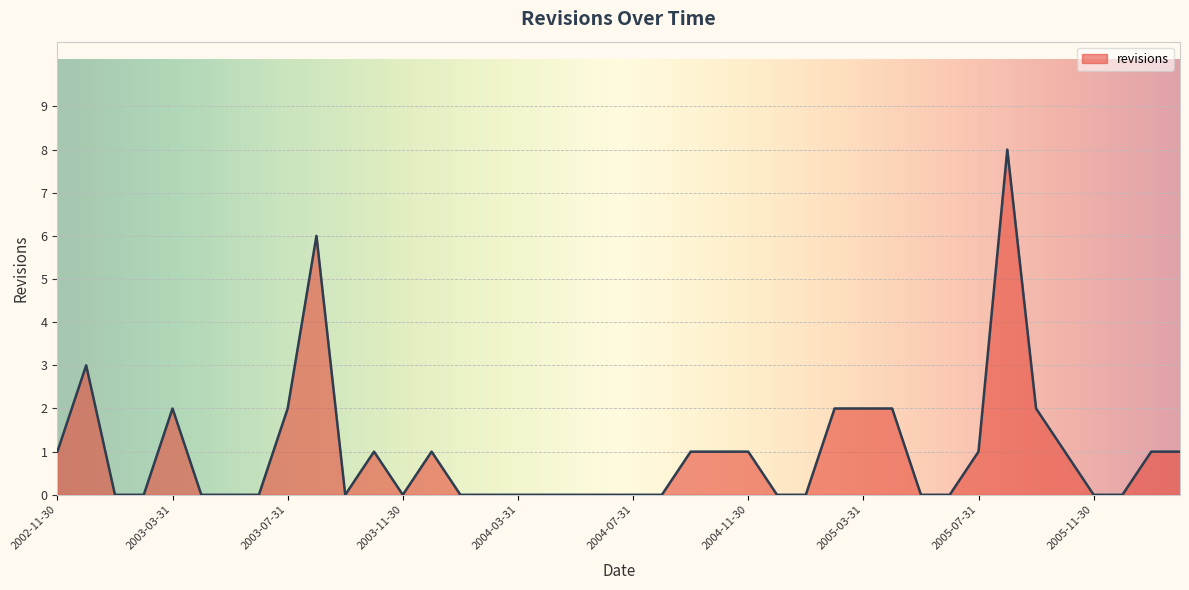

What is the difference between the maximum and minimum values?

8